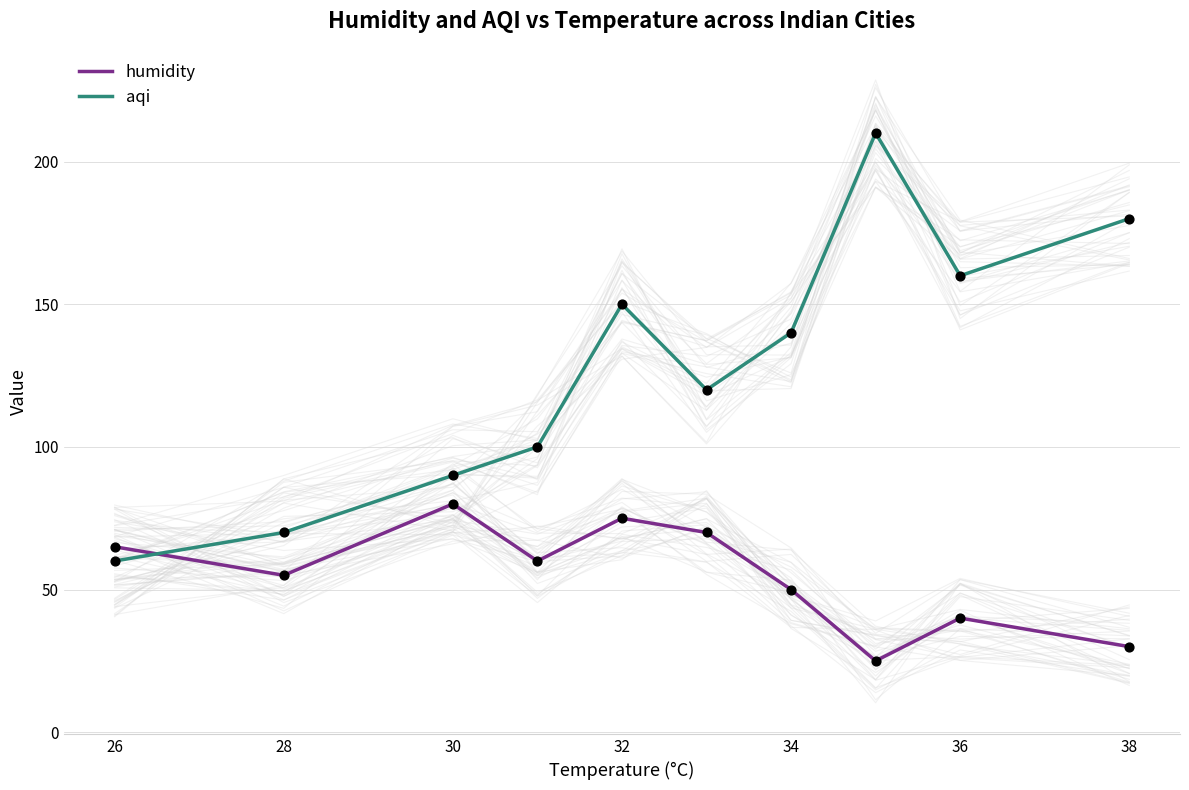

Which series contains the lowest Y value?

humidity